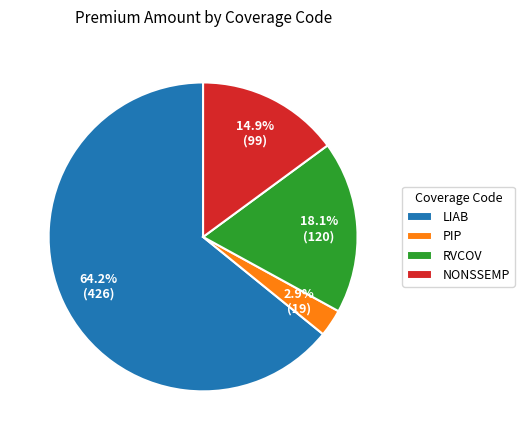

To the nearest percent, what portion does PIP represent?

3%